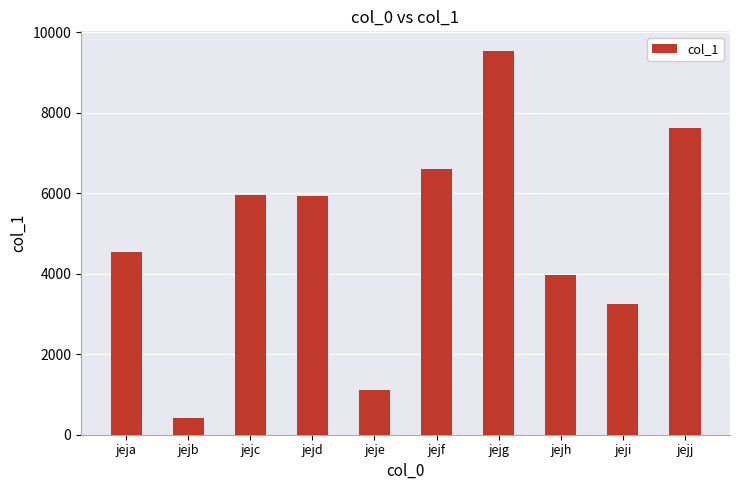

Between jeje and jeja, which is larger?

jeja